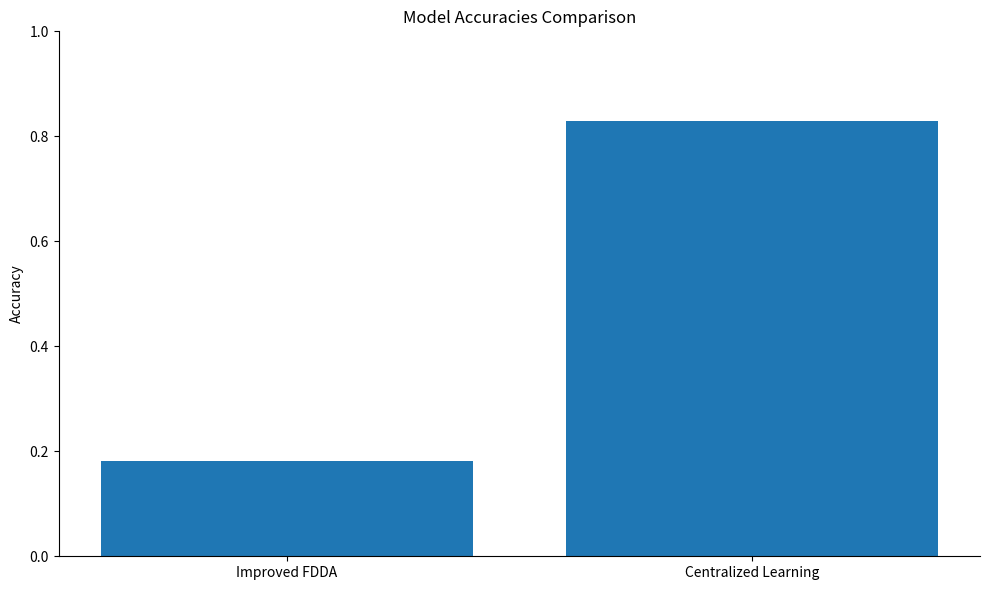

What position from the left is Improved FDDA?

1